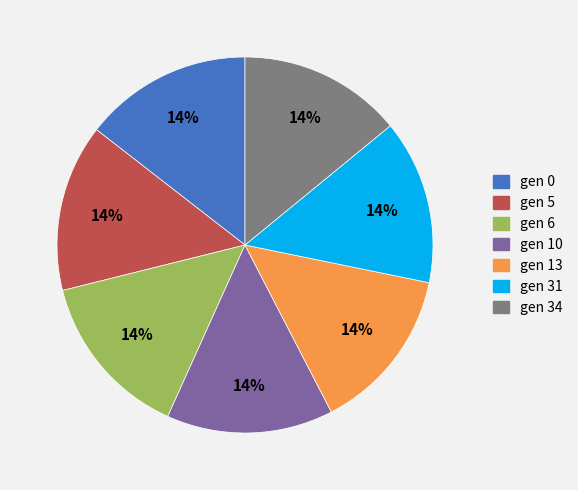

What percentage is the gen 6 slice, to the nearest percent?

14%